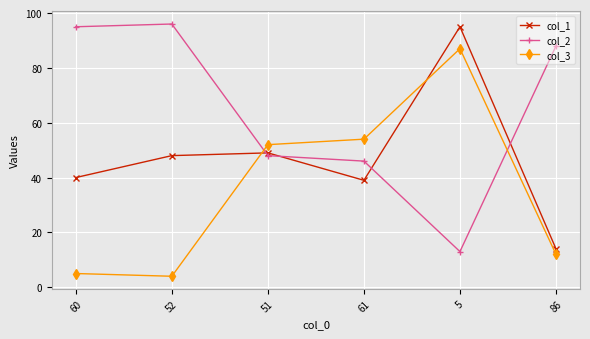

List the series in order of their overall mean, lowest first.

col_3, col_1, col_2